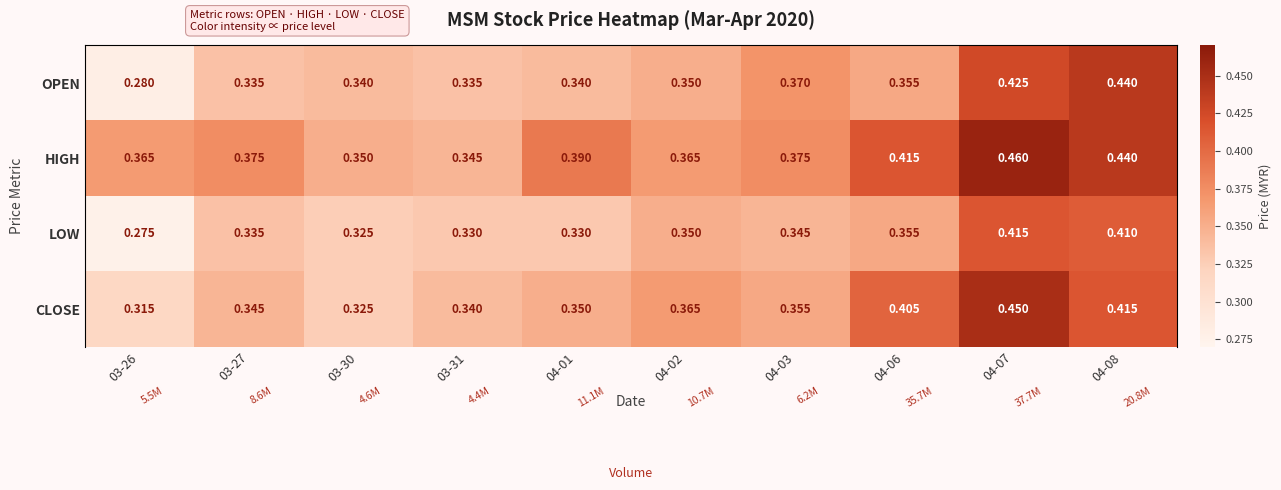

Between 03-26 and 04-03, which is larger?

04-03